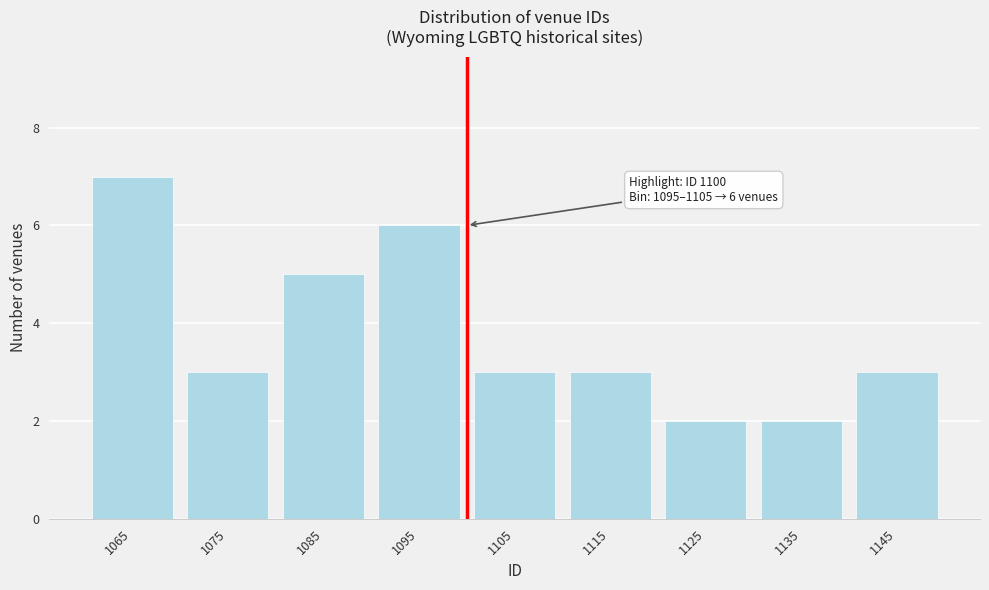

Reading left to right, transcribe all the data shown in this chart.

7	3	5	6	3	3	2	2	3